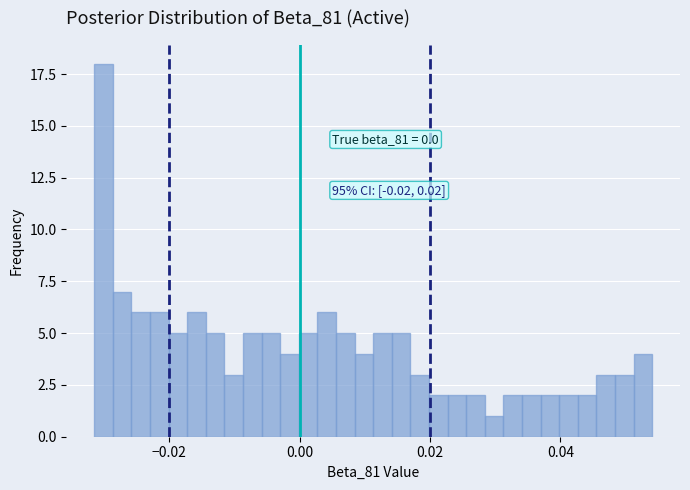

Read against the x-axis, roughly where is the centre of the tallest bar?

-0.030